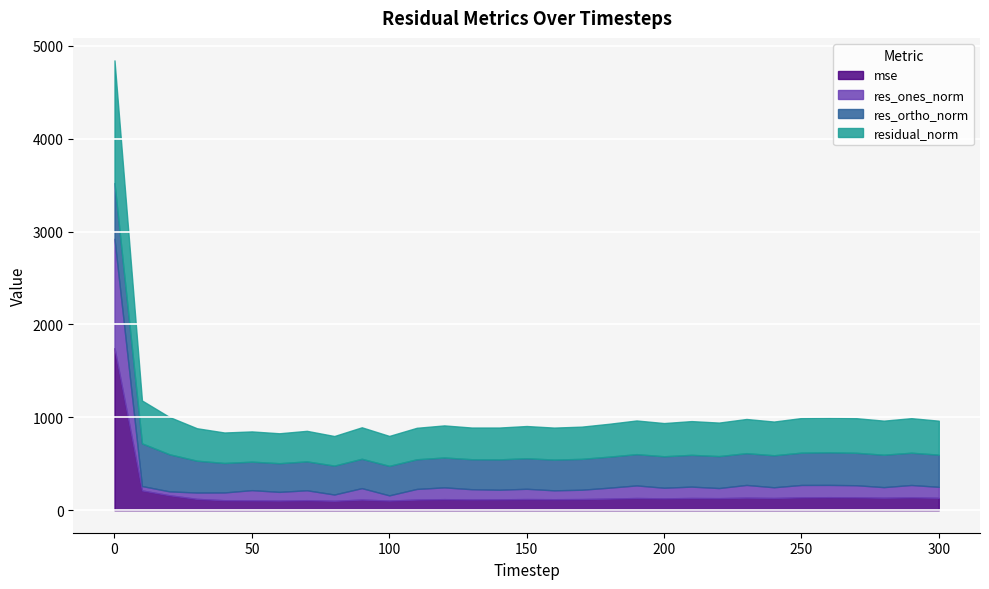

What is the value of the residual_norm point at the 22nd from the left?

363.2